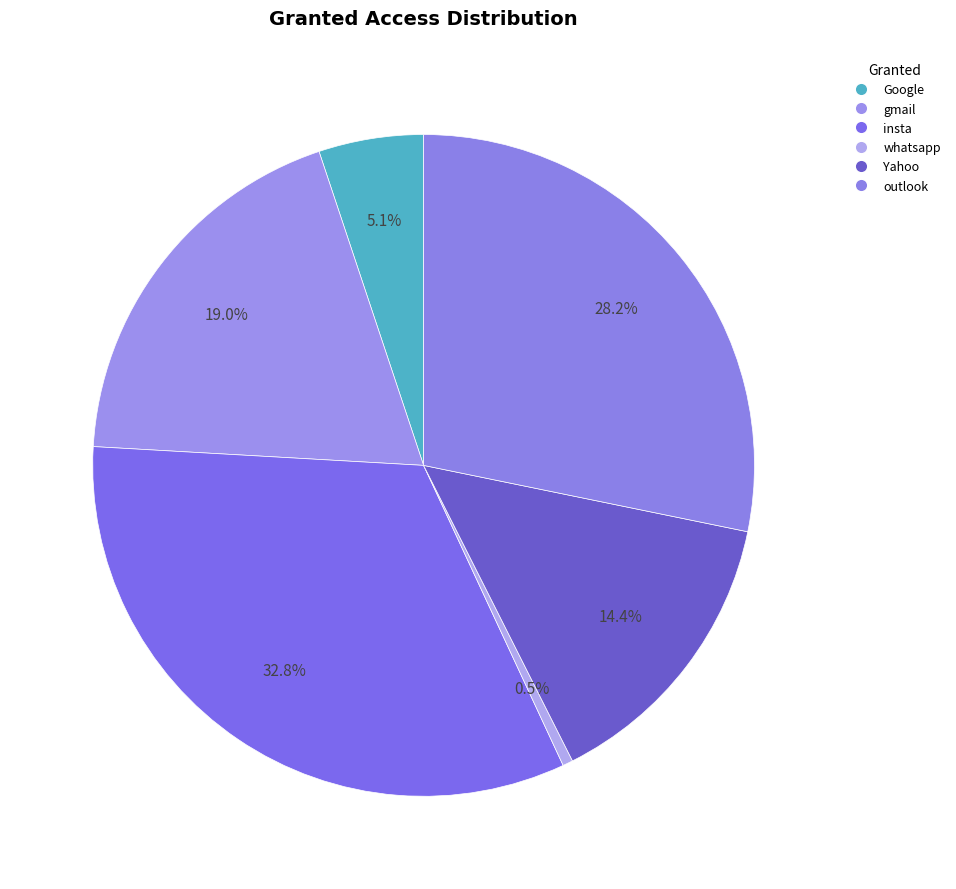

Count the number of slices in the pie.

6